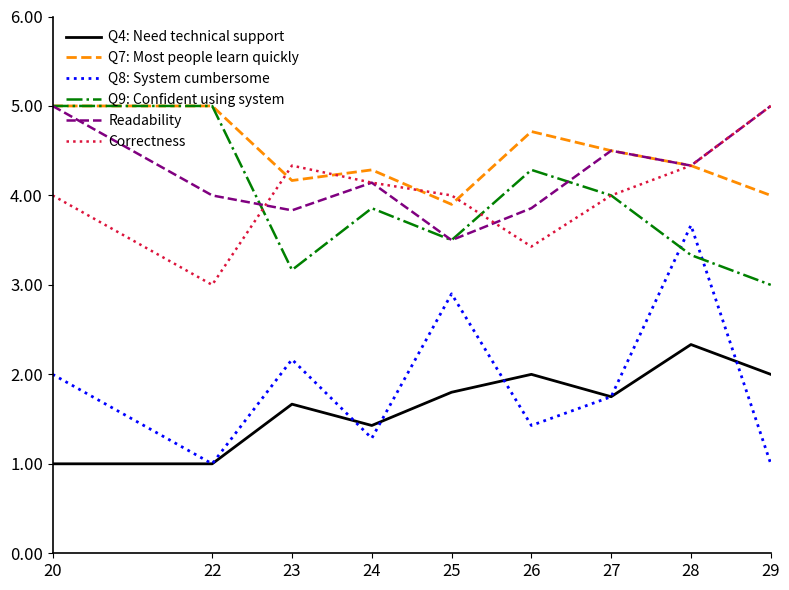

Where is Q8: System cumbersome nearest to the value 2?

20